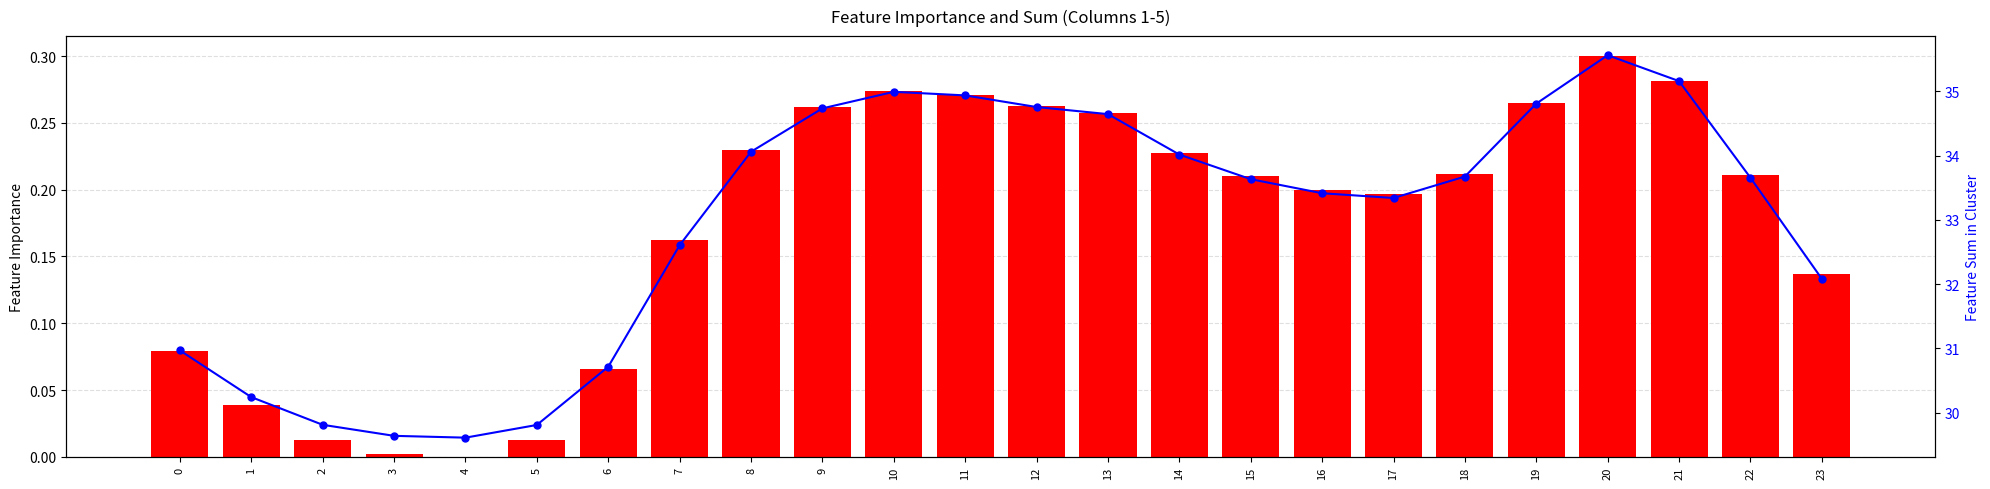

What is the lowest value of the col_5 series?

29.6